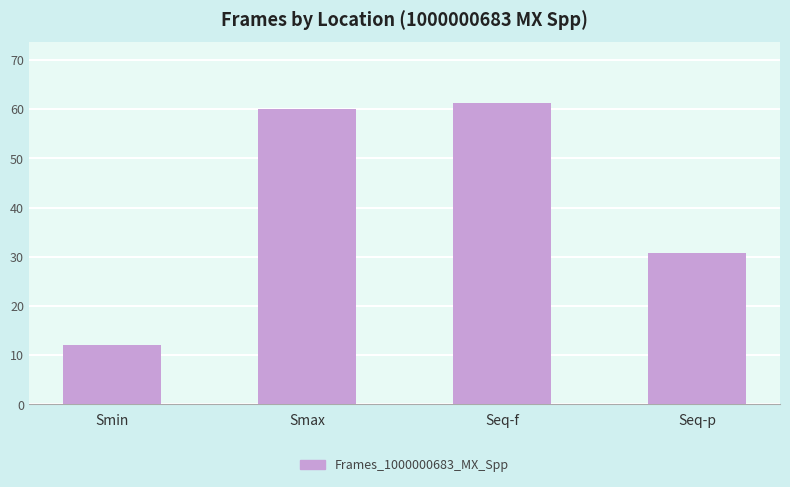

How many data points are less than 60?

2